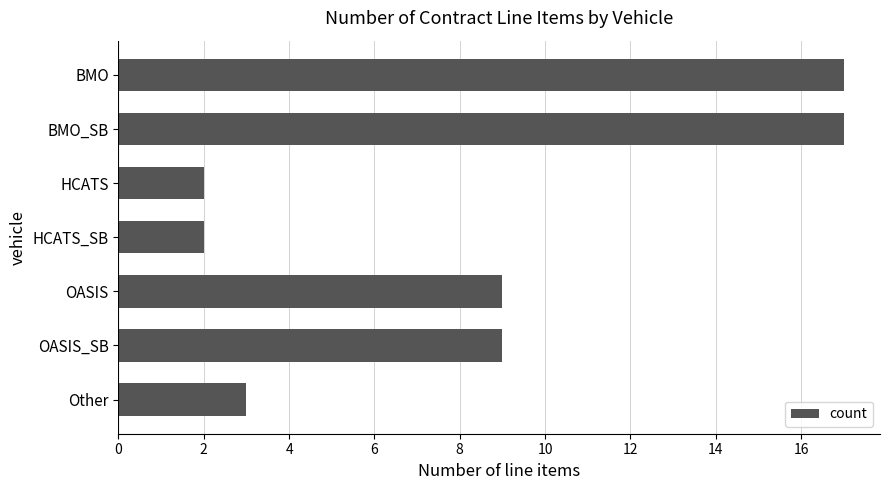

How many values are below 9?

3